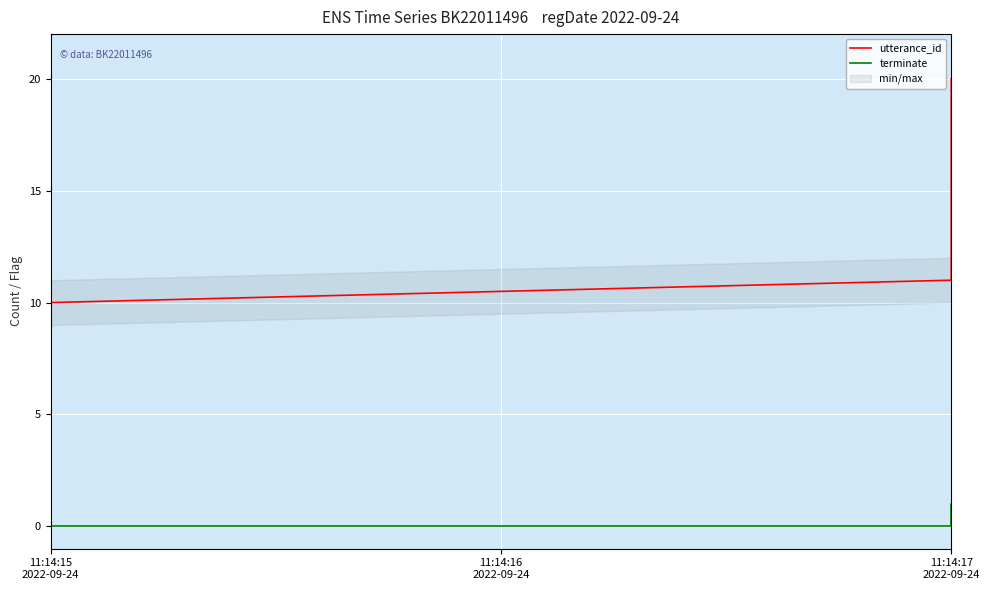

How many data points in utterance_id are above 11?

9